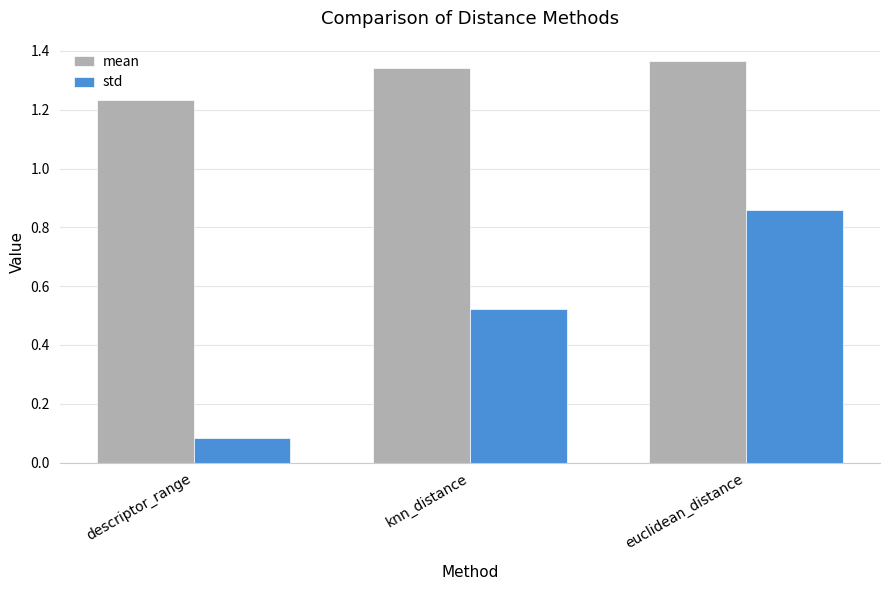

Are the bars grouped side by side (vs. stacked)?

Yes